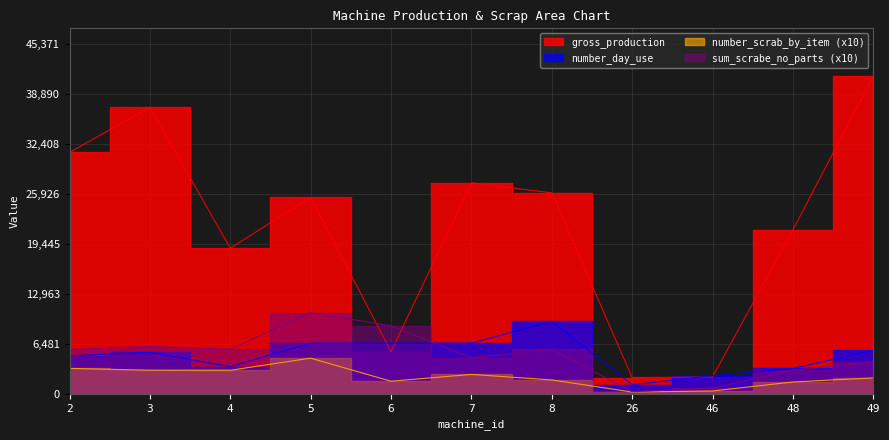

True or false: sum_scrabe_no_parts and number_day_use intersect in this chart.

True